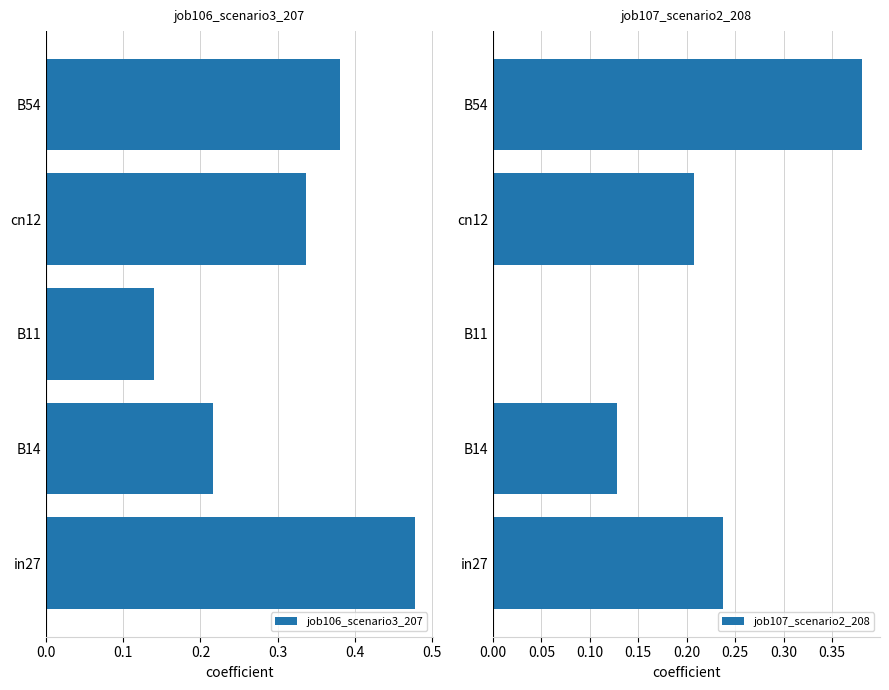

What is the difference between the maximum and minimum values in the job106_scenario3_207 series?

0.3